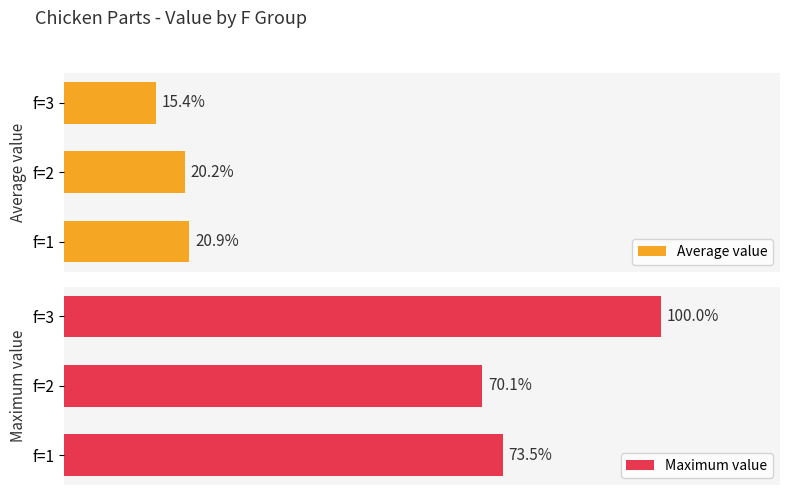

List the series in order of their overall mean, highest first.

Maximum value, Average value